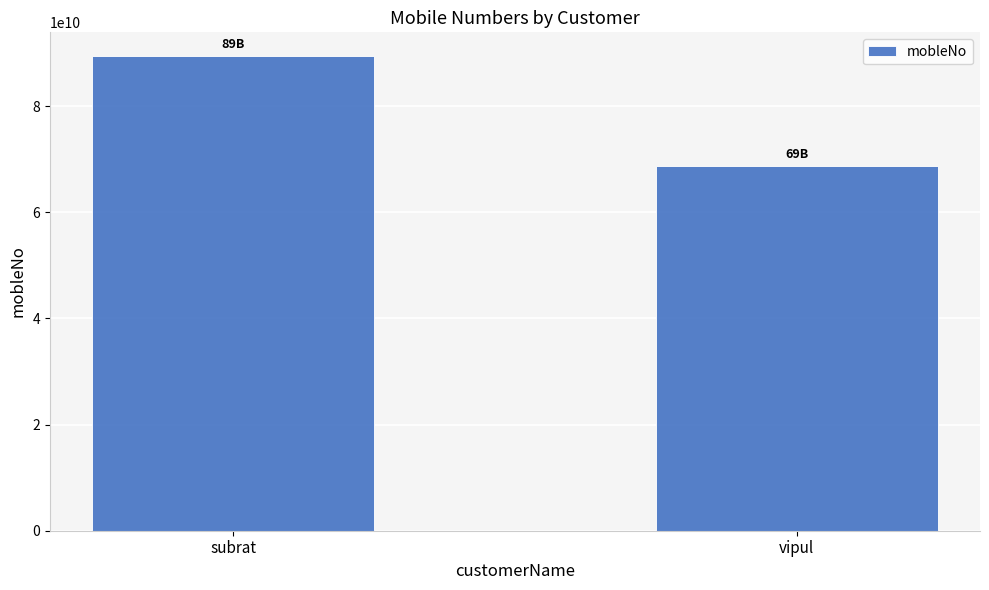

What is the label of the 1st bar from the right?

vipul